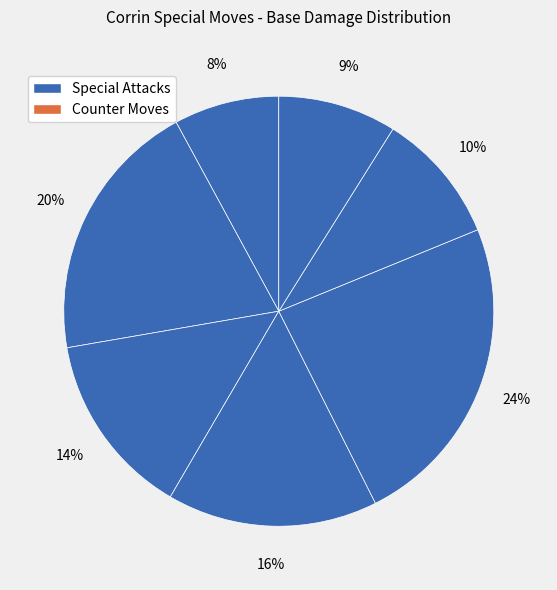

How many segments does this pie chart have?

7